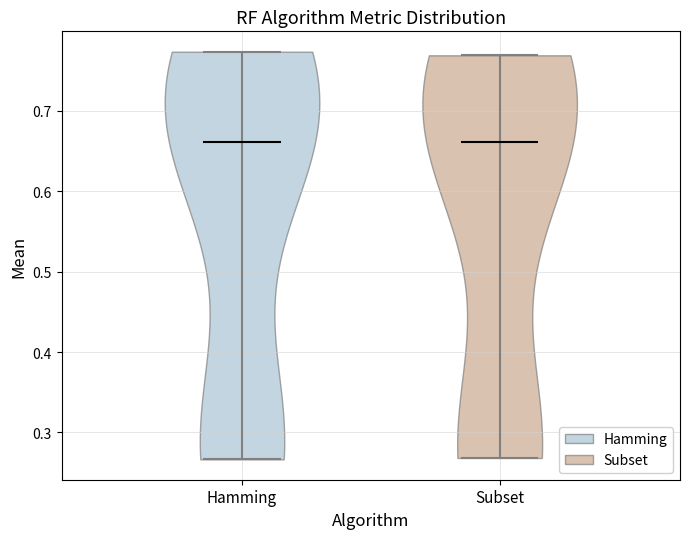

Reading left to right, read every violin against the y-axis: where its median line is, and the lowest and highest points it reaches. The values are not printed on the chart, so give them approximately, as read against the axis.

Hamming: median line 0.66, lowest point 0.27, highest point 0.77
Subset: median line 0.66, lowest point 0.27, highest point 0.77